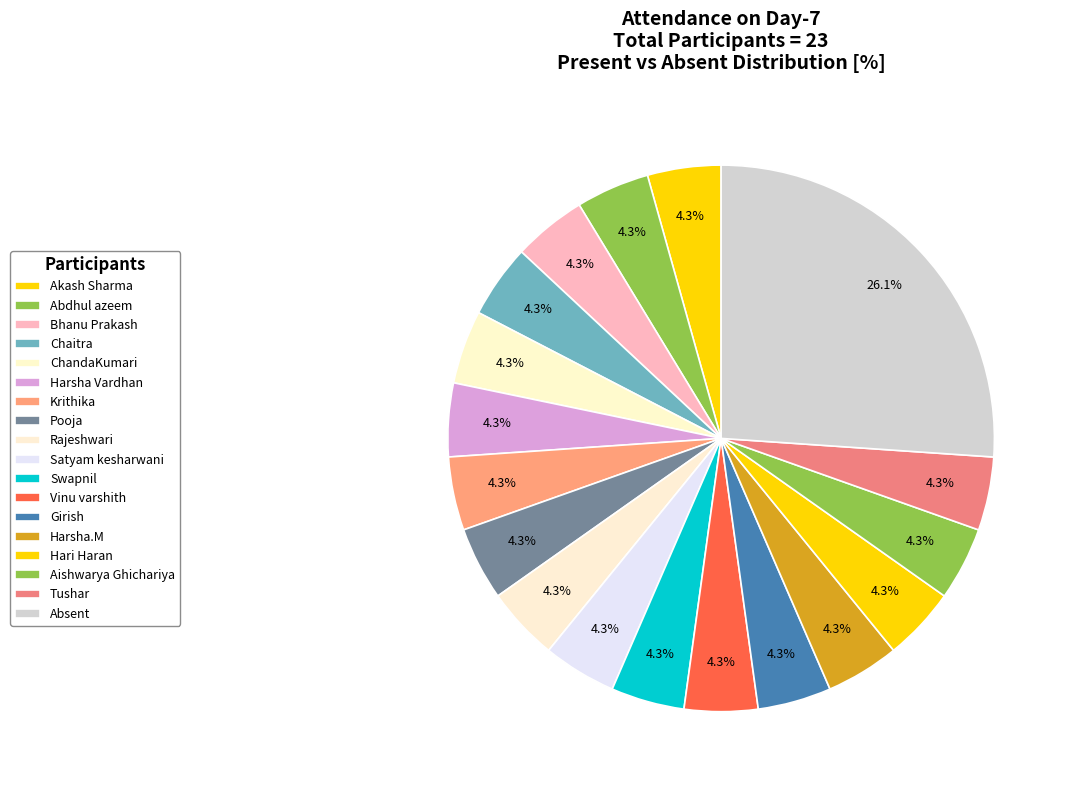

How many slices are in this pie chart?

18